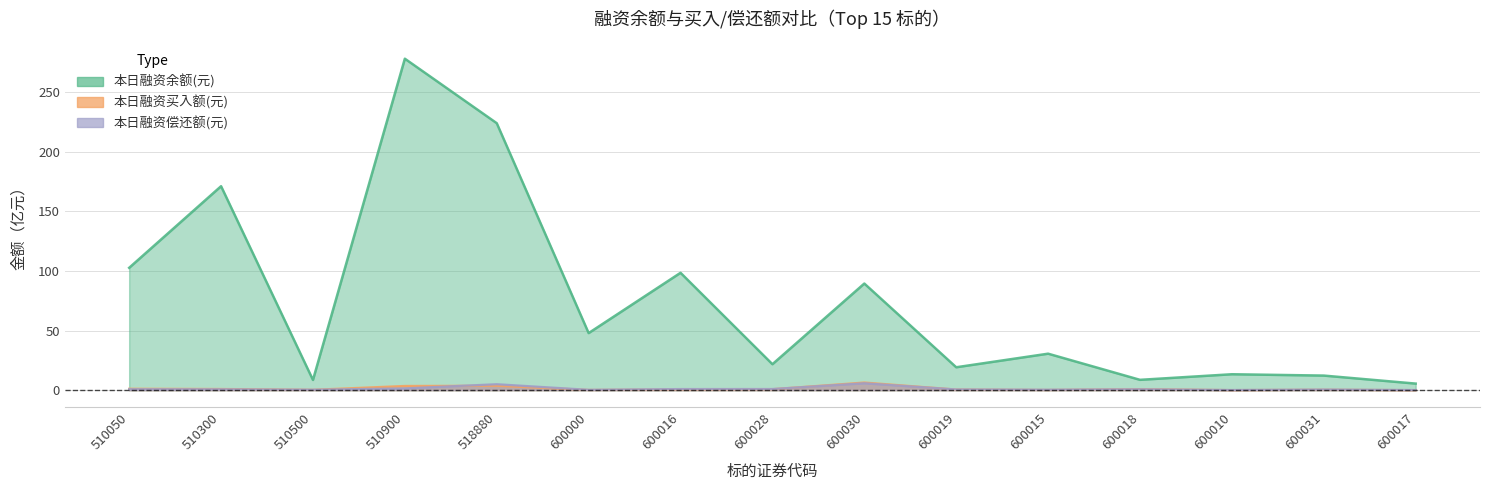

How many interior local peaks does the 本日融资买入额(元) series have?

4